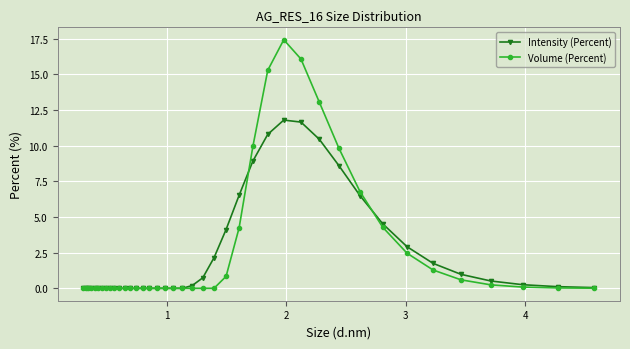

Which series has the largest range (max minus min)?

Volume (Percent)